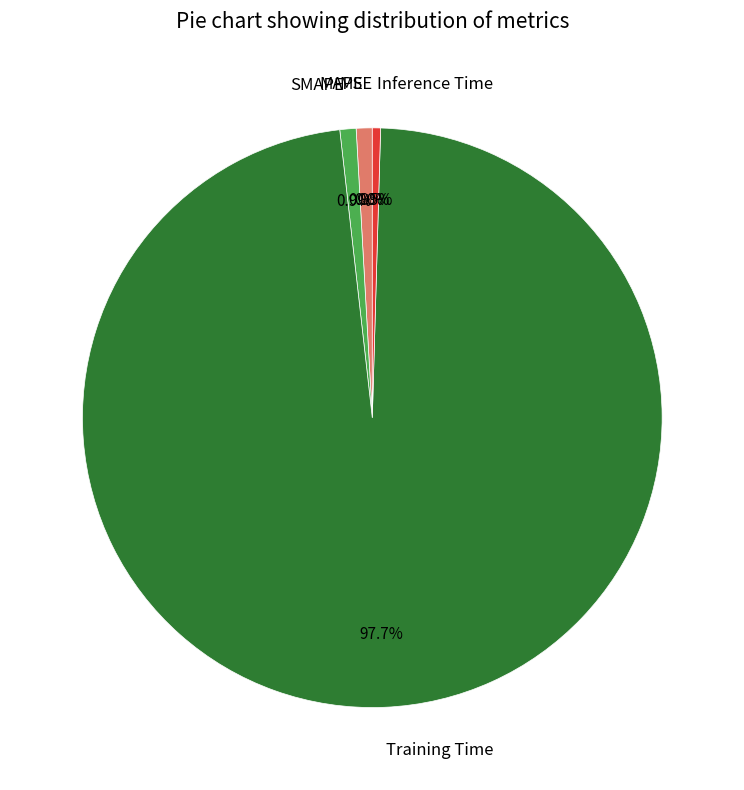

Between Inference Time and Training Time, which is larger?

Training Time